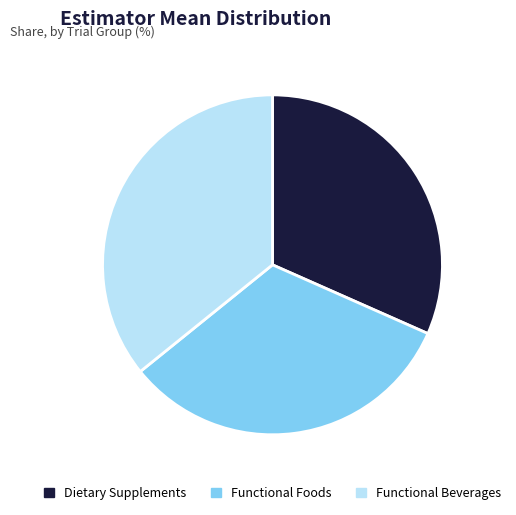

Is there any slice that represents more than half of the pie?

No